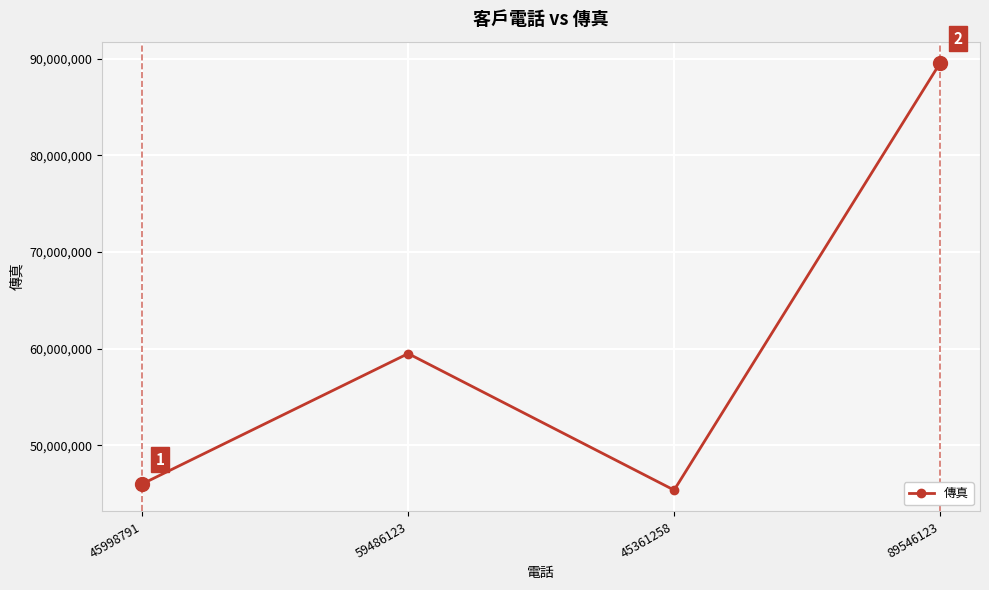

What is the sum of all values?

240392295